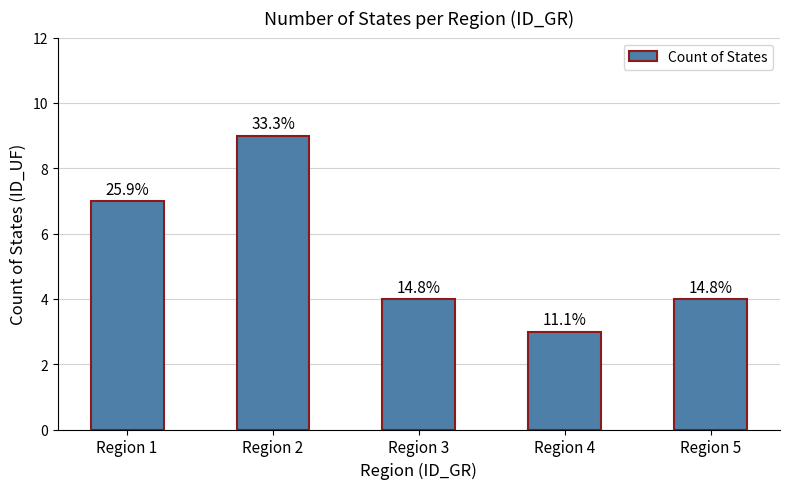

What is the difference between the values at Region 2 and Region 5?

5